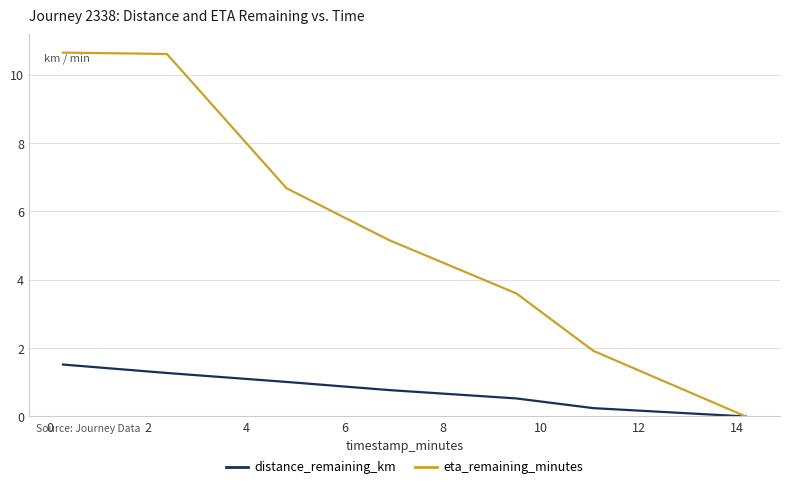

Which series has the widest spread of values?

eta_remaining_minutes